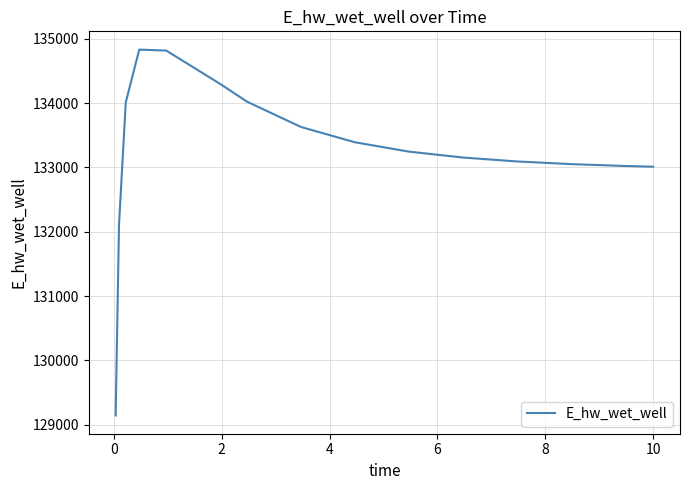

What is the maximum value shown in the chart?

134830.7